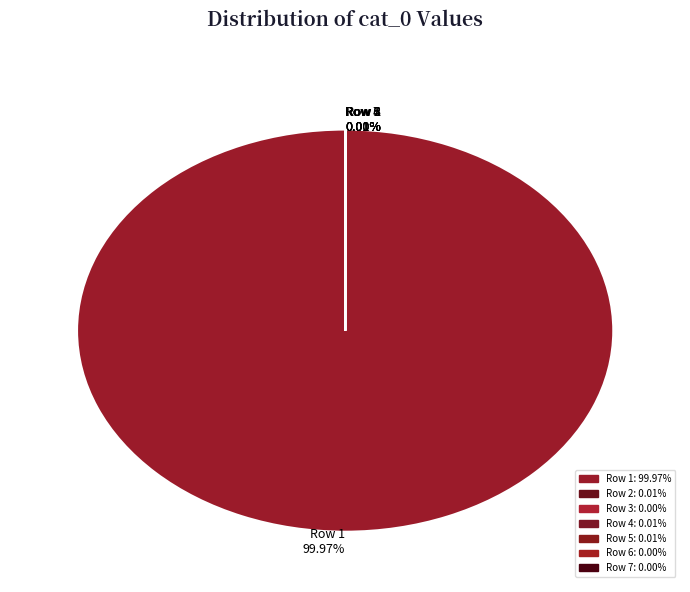

Which slice is the largest?

Row 1